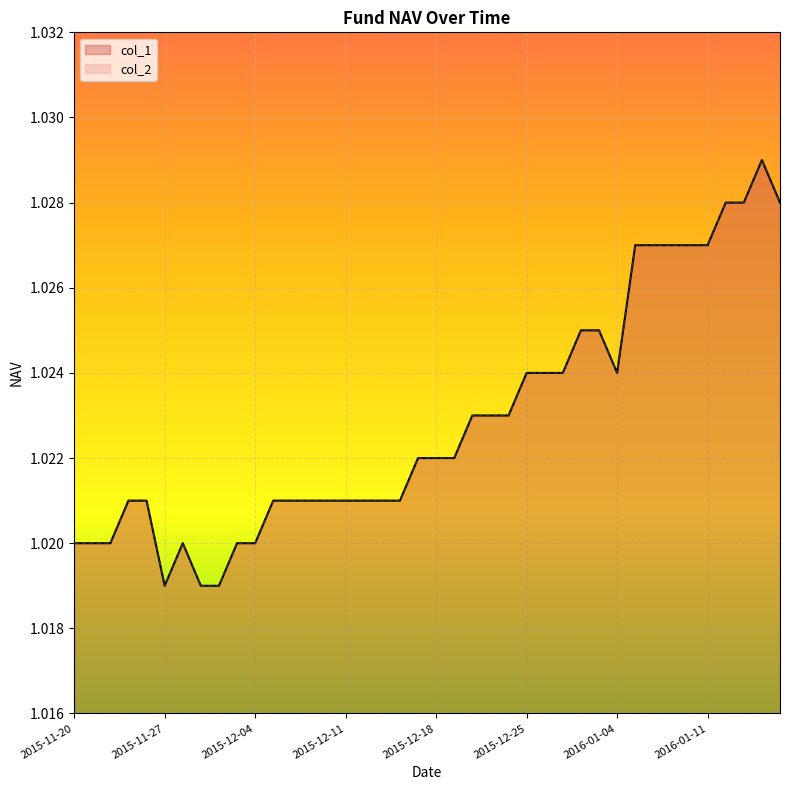

Count the col_2 values in the range 1 to 2.

40